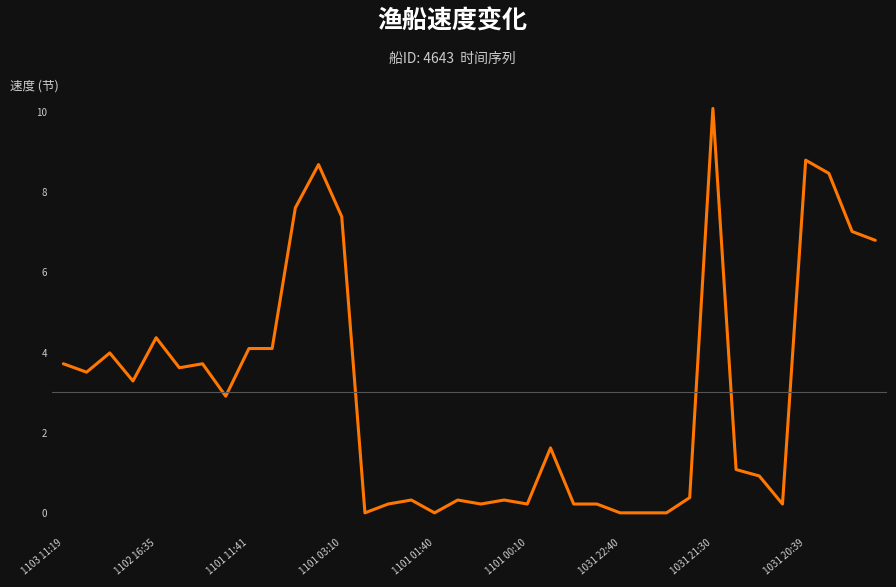

What is the maximum value shown in the chart?

10.1